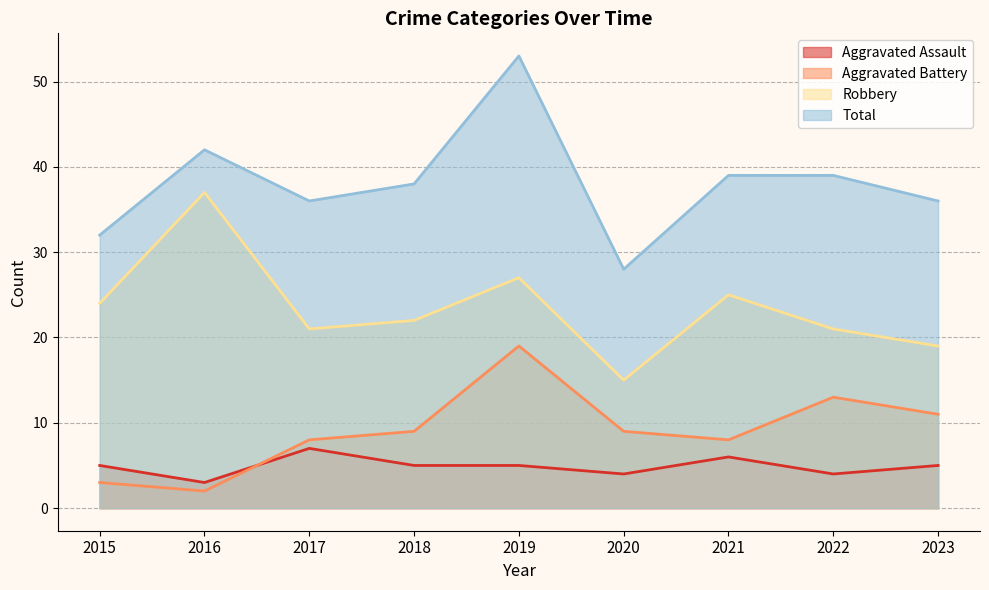

Reading right to left, what are all the values shown in this chart?

Aggravated Assault: 2023=5	2022=4	2021=6	2020=4	2019=5	2018=5	2017=7	2016=3	2015=5
Aggravated Battery: 2023=11	2022=13	2021=8	2020=9	2019=19	2018=9	2017=8	2016=2	2015=3
Robbery: 2023=19	2022=21	2021=25	2020=15	2019=27	2018=22	2017=21	2016=37	2015=24
Total: 2023=36	2022=39	2021=39	2020=28	2019=53	2018=38	2017=36	2016=42	2015=32